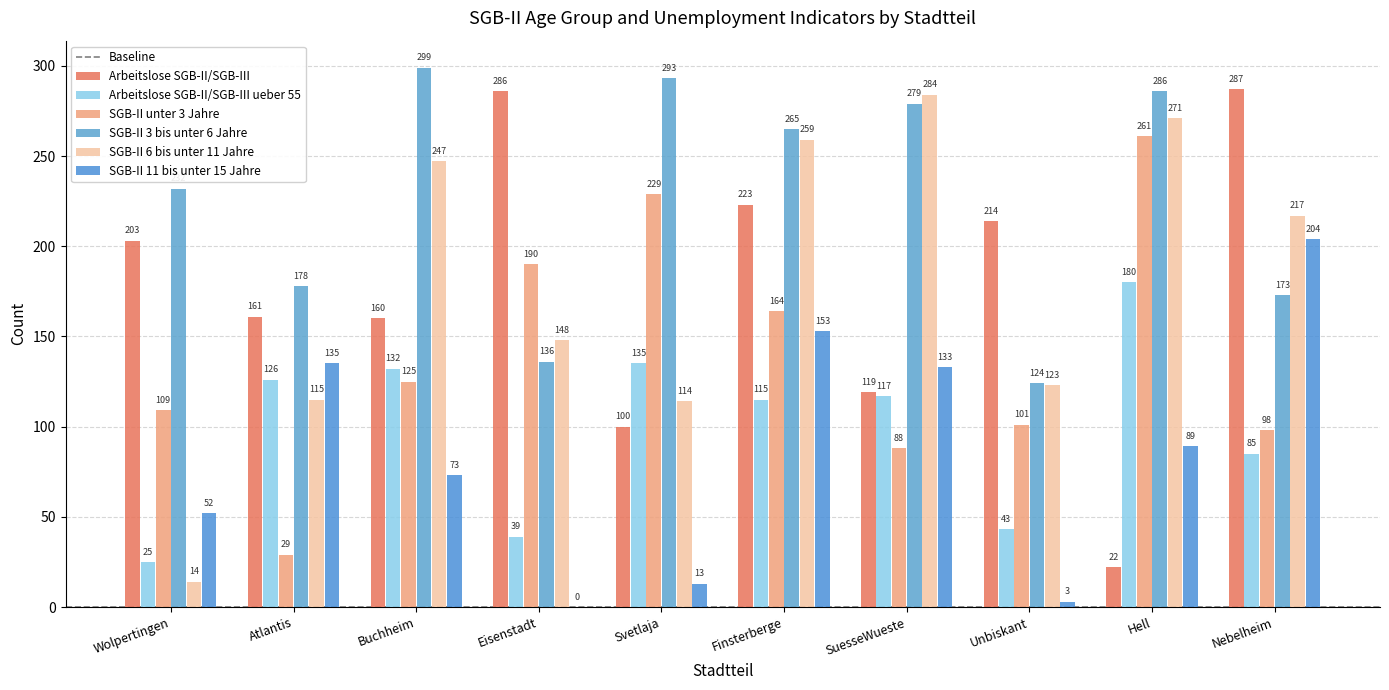

Are the bars grouped side by side (vs. stacked)?

Yes